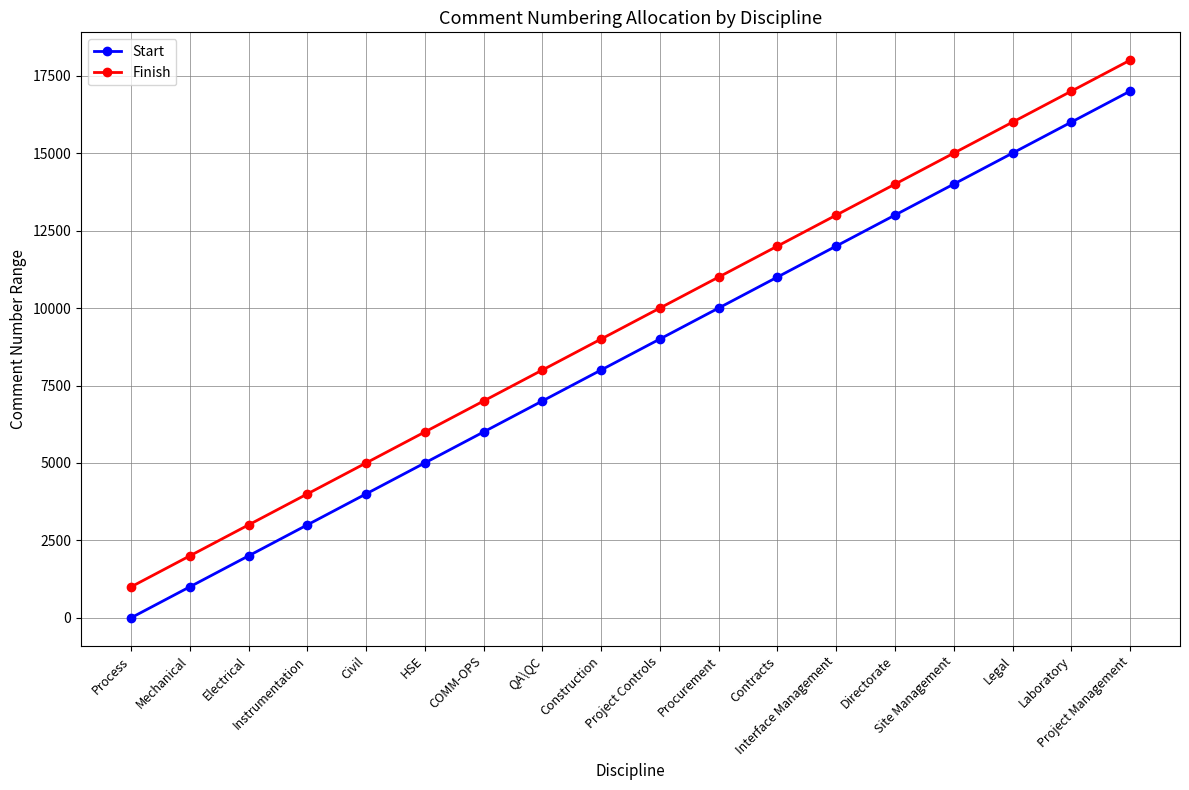

What is the total value across all series at Interface Management?

25001